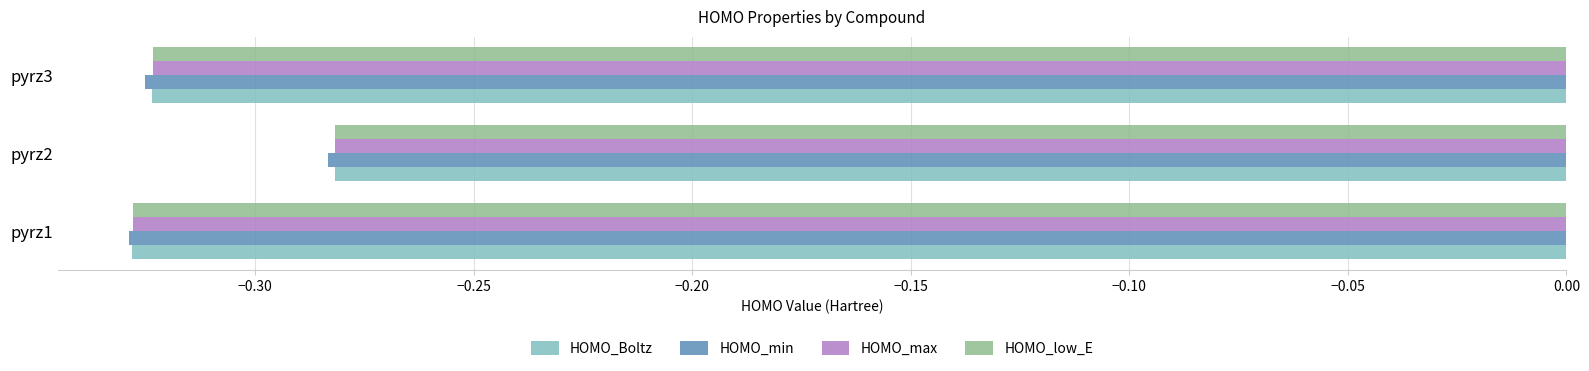

Which series changed the most between pyrz1 and pyrz2?

HOMO_Boltz